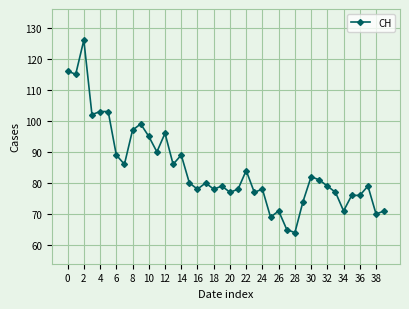

What is the sum of all values?

3386